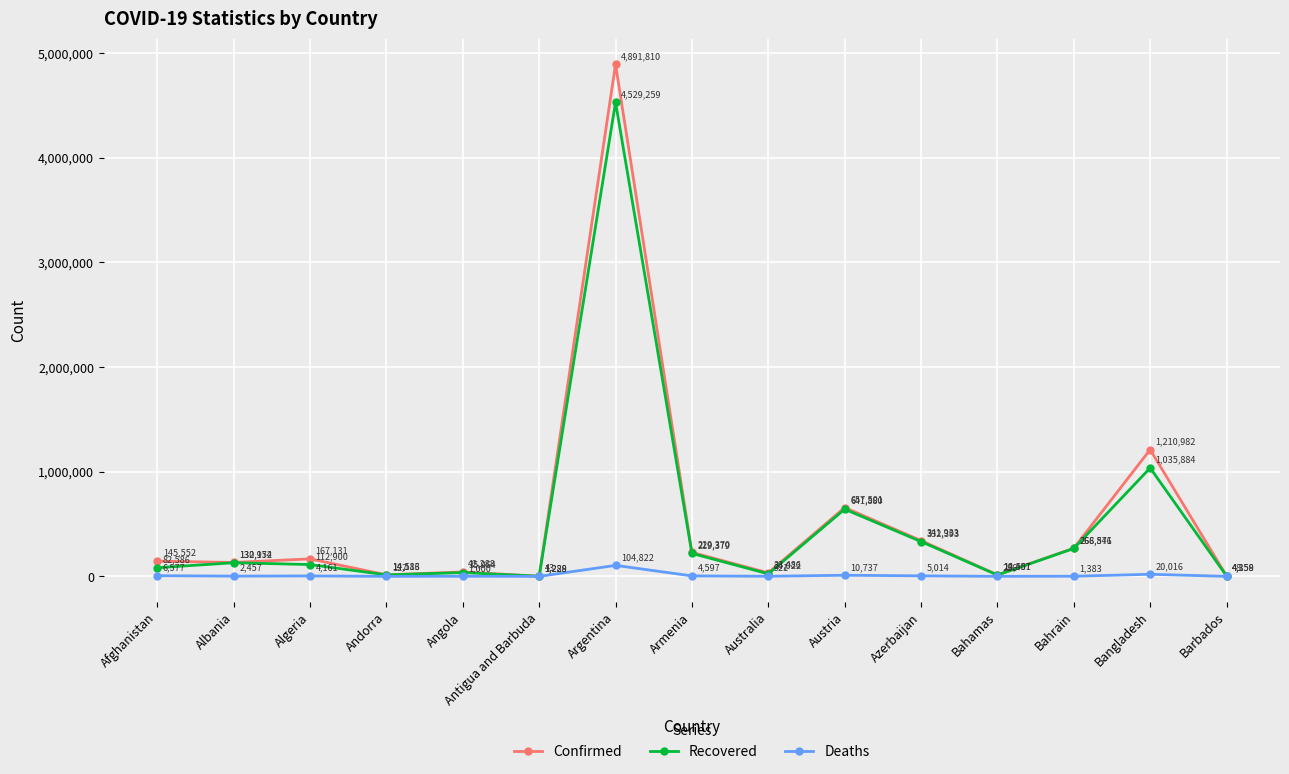

Reading left to right, extract all data points from this chart.

Confirmed: 145552	132952	167131	14586	42288	1288	4891810	229370	33486	657501	341933	14457	268846	1210982	4359
Recovered: 82586	130174	112900	14113	35964	1229	4529259	219379	24022	641880	332393	12501	266571	1035884	4158
Deaths: 6577	2457	4161	127	1000	43	104822	4597	921	10737	5014	286	1383	20016	48